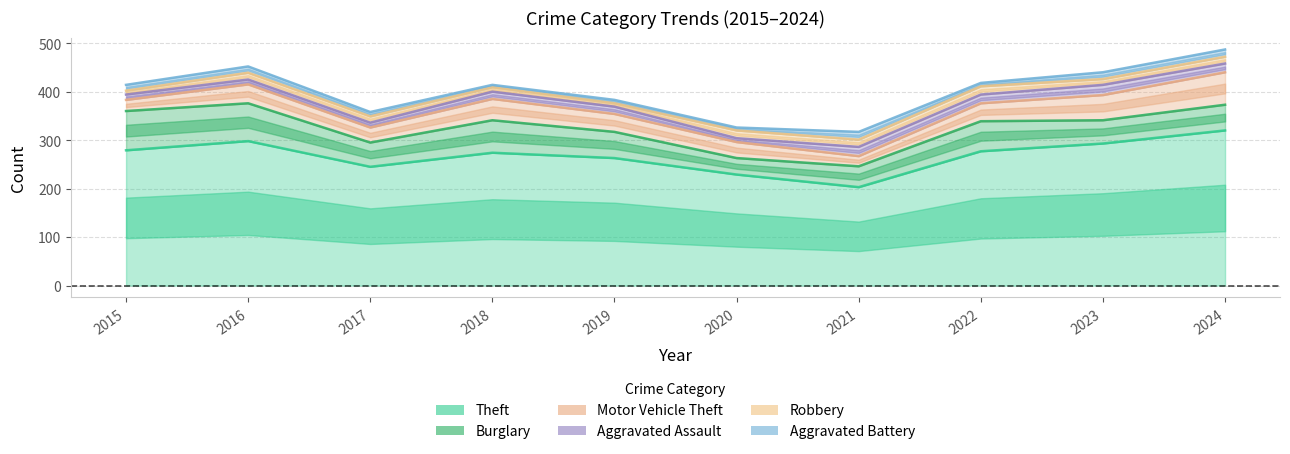

Which series changed the most between 2016 and 2021?

Theft